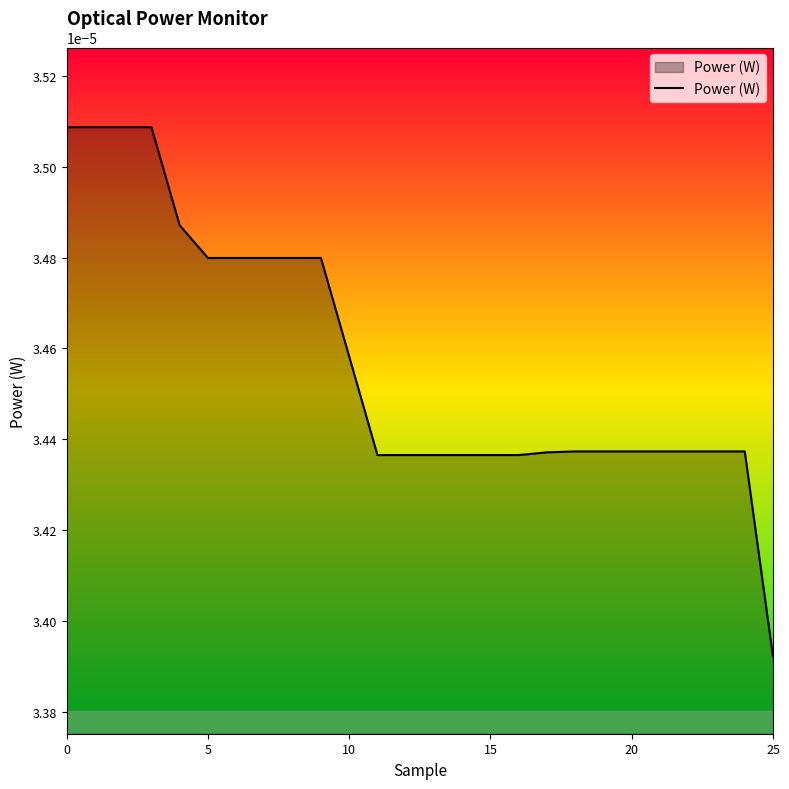

How many lines are shown in the chart?

1